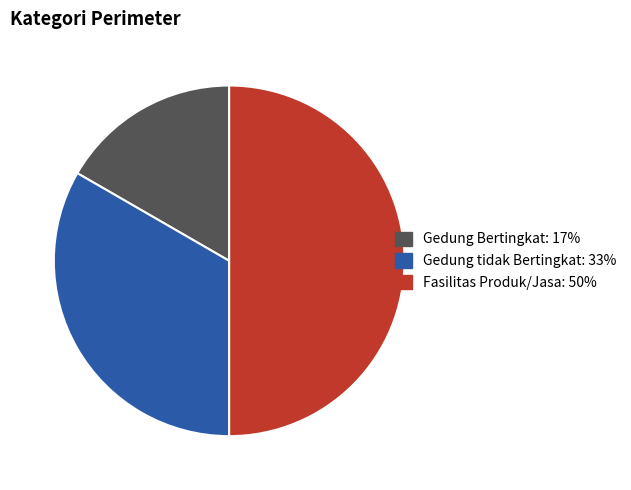

True or false: Fasilitas Produk/Jasa accounts for 40% of the total.

False